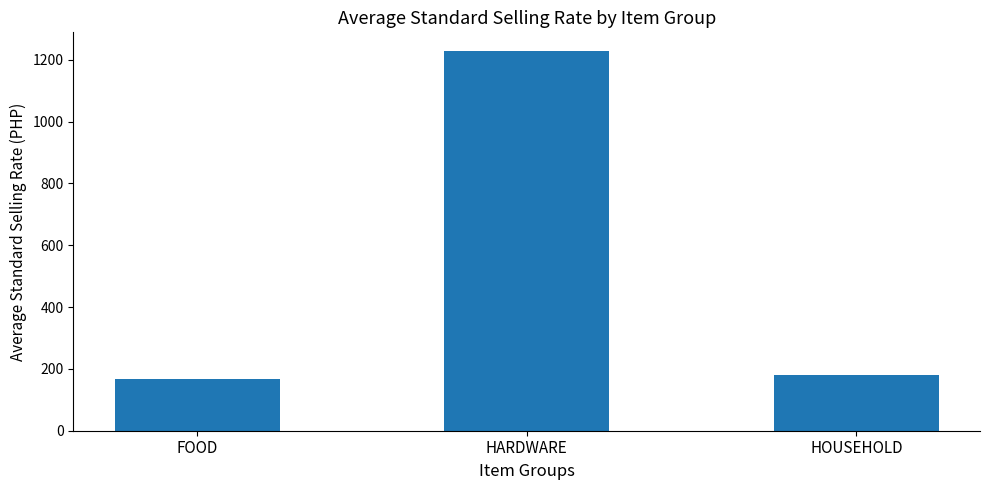

Where does the data first go above 181?

HARDWARE